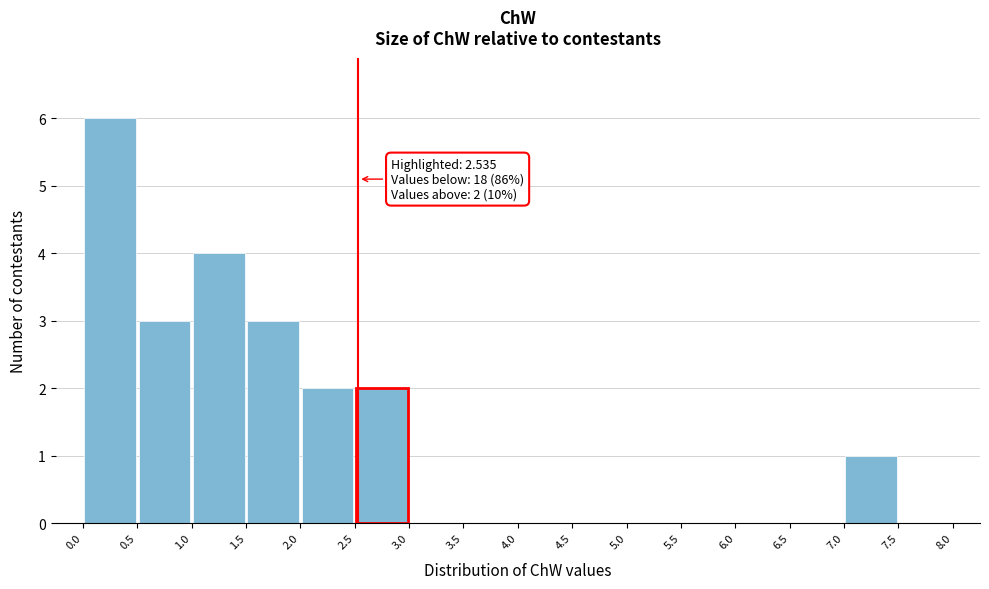

Which range on the x-axis has the tallest bar?

0.0 to 0.5